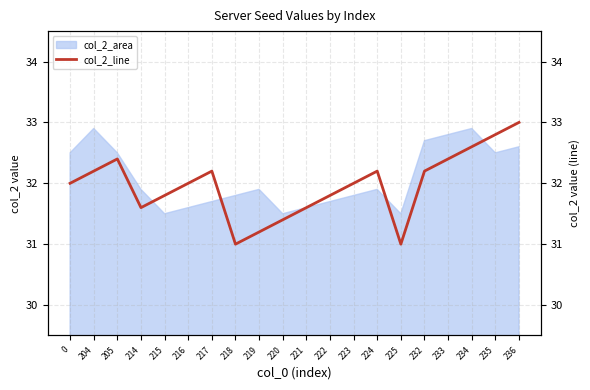

List the labels in order of value, smallest first.

218, 225, 219, 220, 214, 221, 215, 222, 0, 216, 223, 204, 217, 224, 232, 205, 233, 234, 235, 236